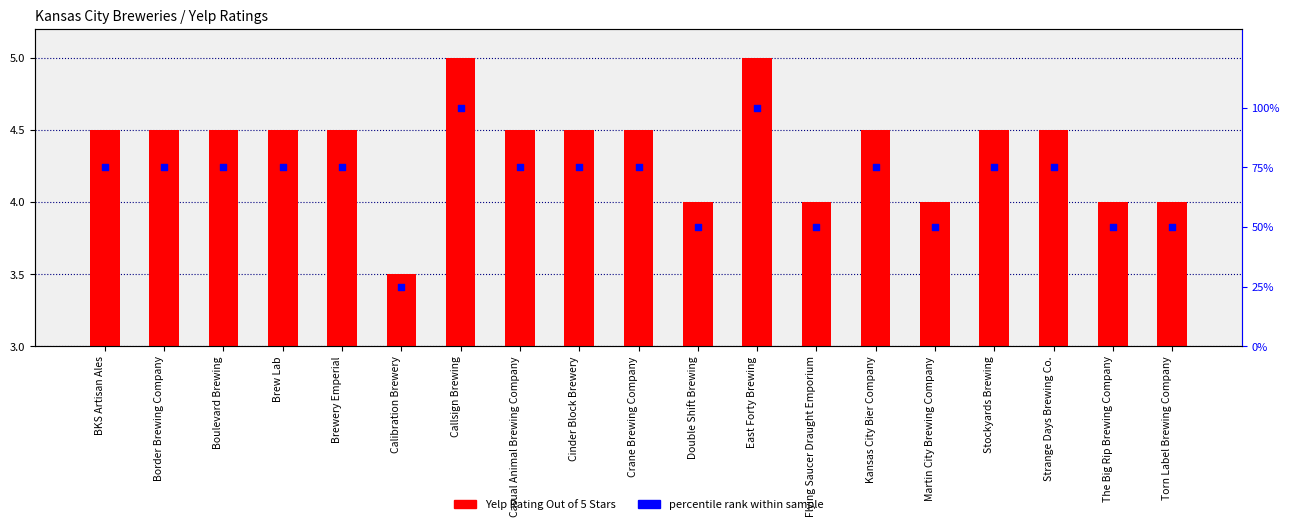

At which category is the sum across all series the highest?

Callsign Brewing